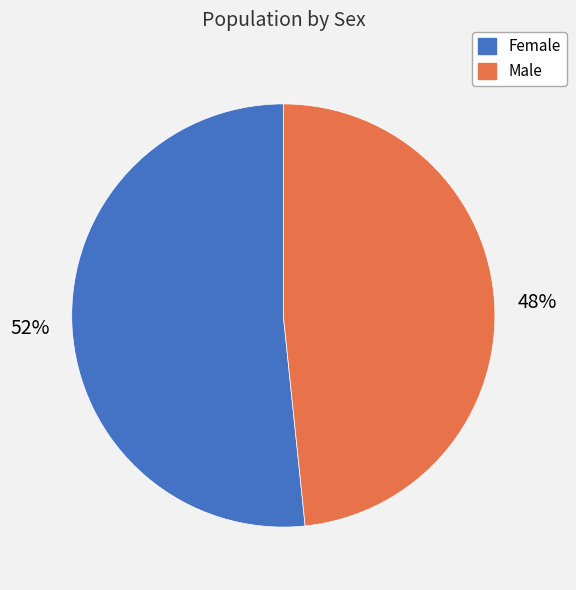

How many segments does this pie chart have?

2